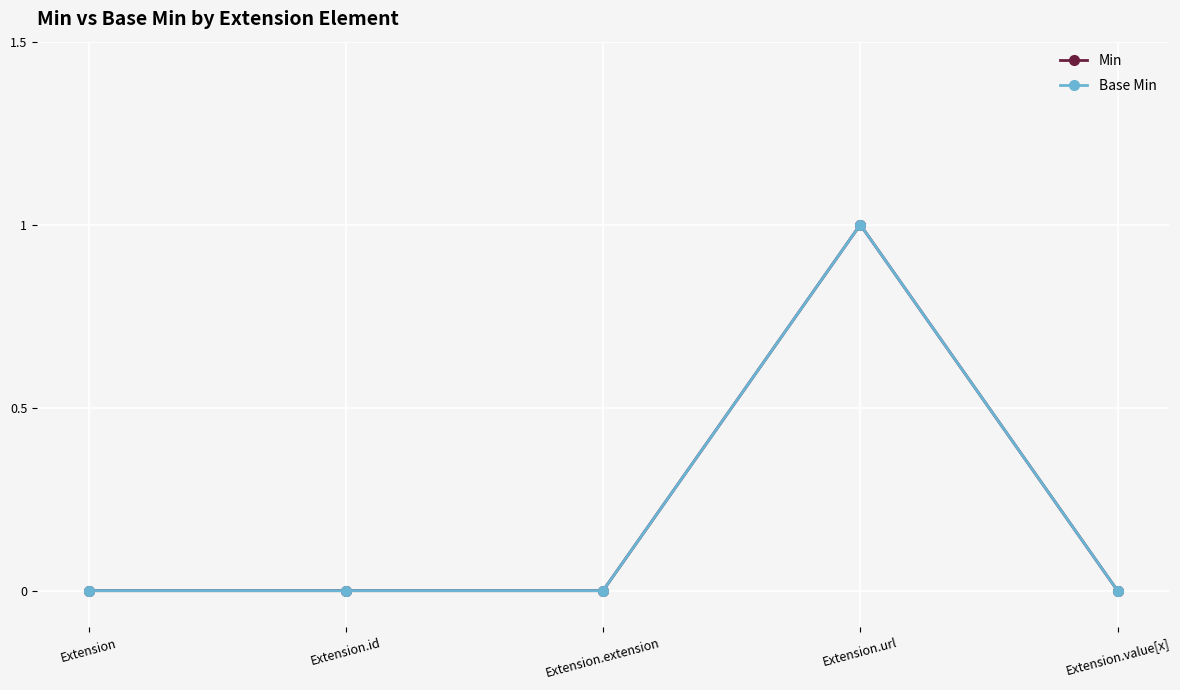

At Extension.url, list the series in order from smallest to largest.

Min, Base Min